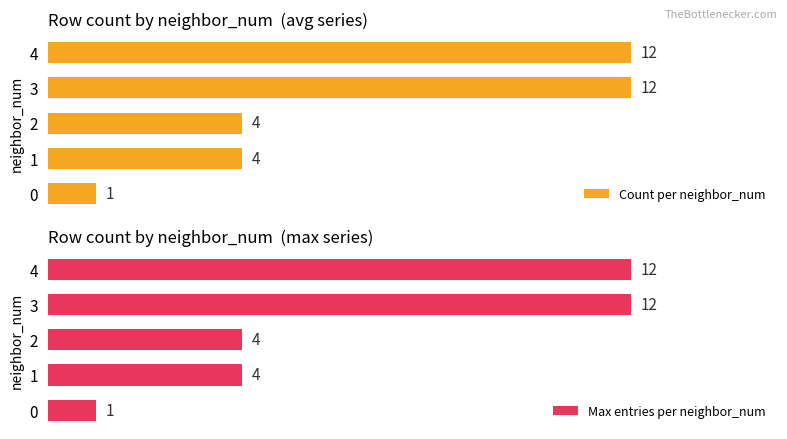

Are the bars horizontal?

Yes